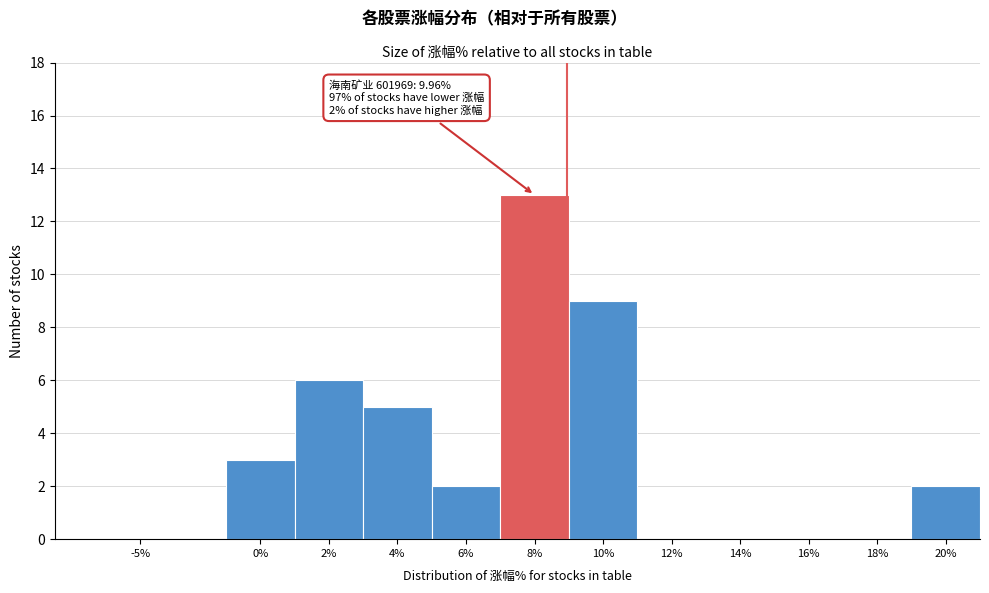

Reading right to left, transcribe all the data shown in this chart.

20%=2	18%=0	16%=0	14%=0	12%=0	10%=9	8%=13	6%=2	4%=5	2%=6	0%=3	-5%=0